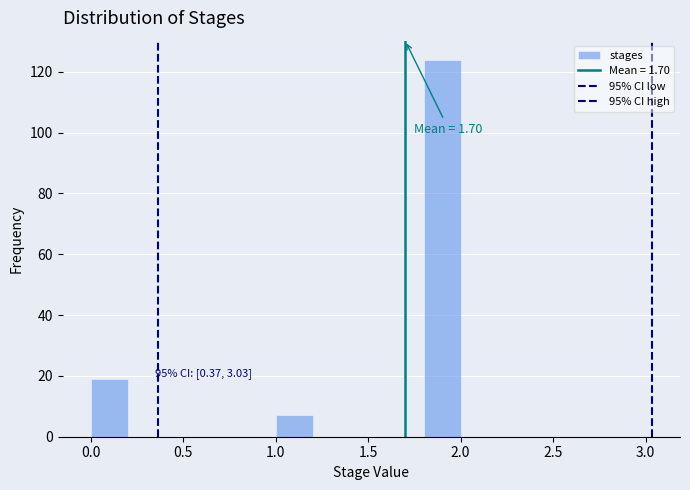

Which range on the x-axis has the tallest bar?

1.8 to 2.0